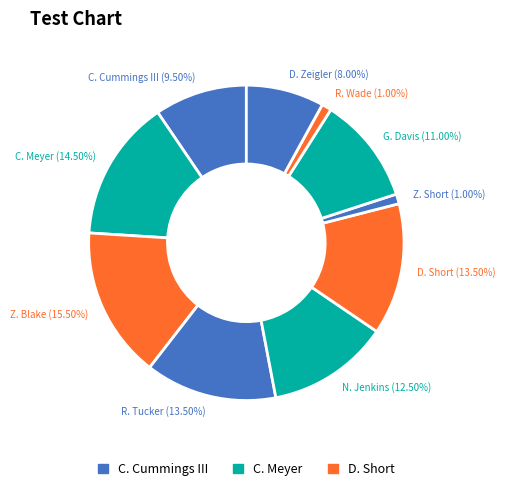

Between R. Tucker and Z. Short, which is larger?

R. Tucker